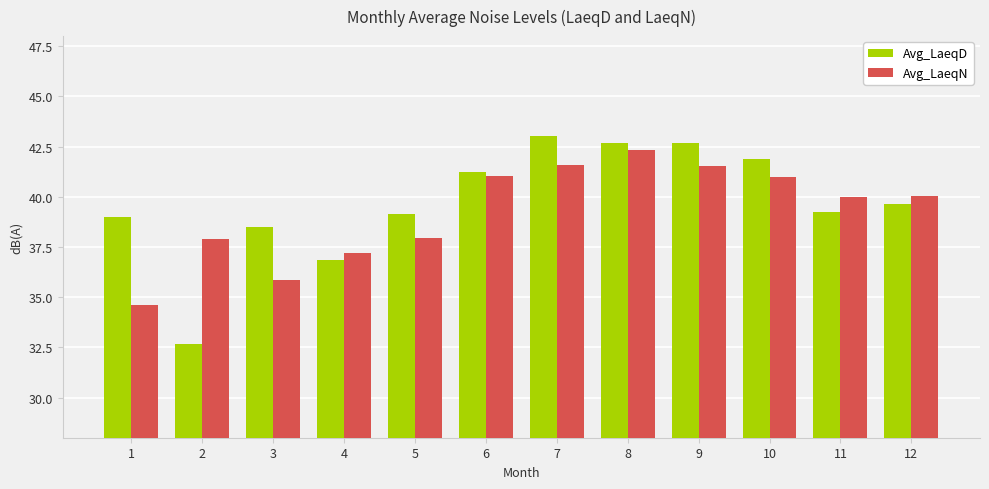

At which label does Avg_LaeqN first exceed 40?

6